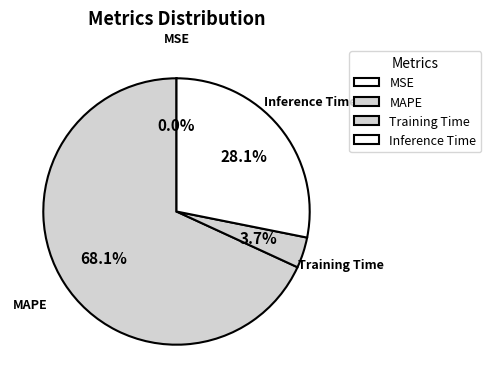

Is there a majority slice in this chart?

Yes